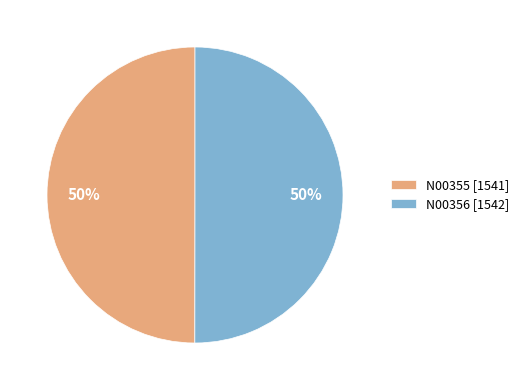

The N00355 [1541] slice represents 50% of the pie. True or false?

True